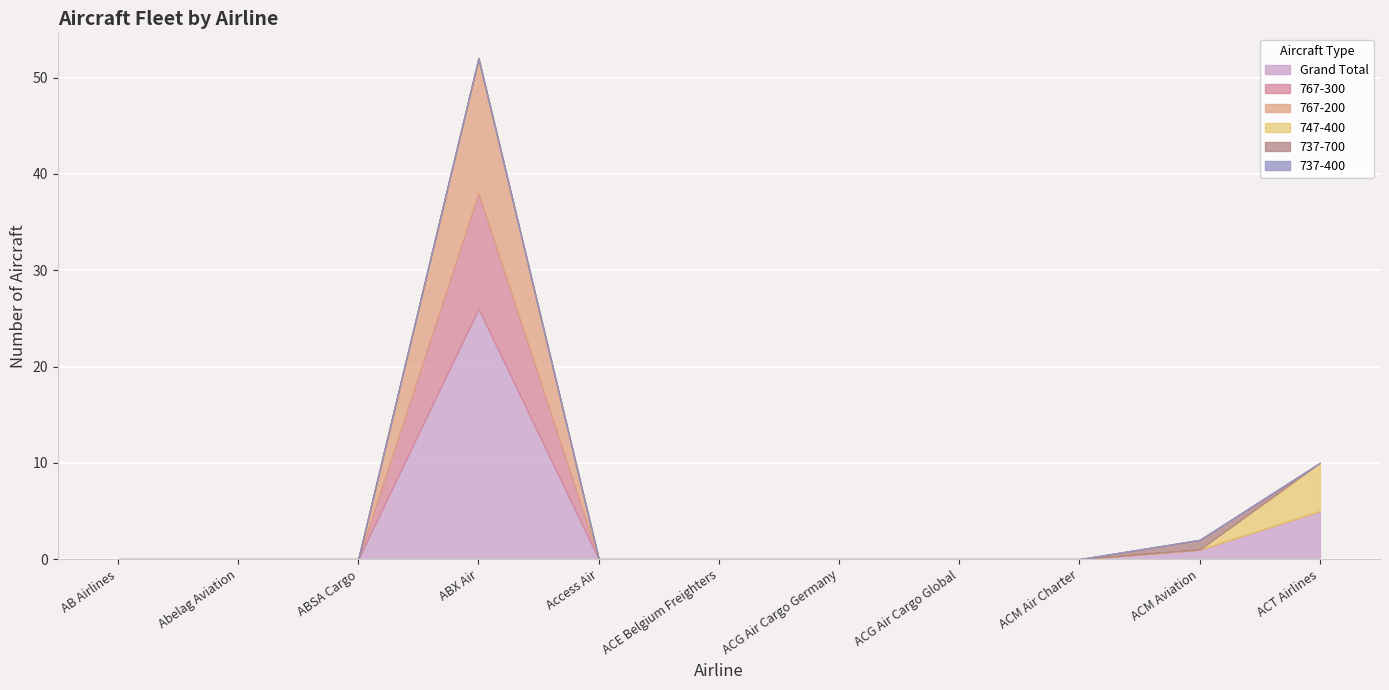

Which category has the highest value in the Grand Total series?

ABX Air